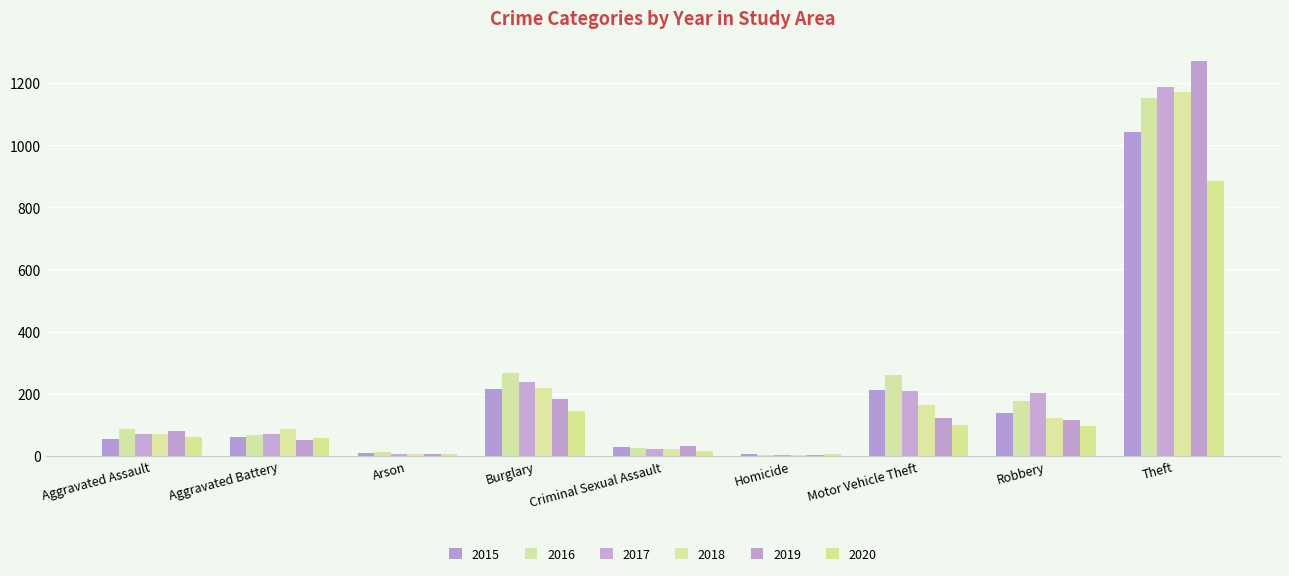

Are the bars grouped side by side (vs. stacked)?

Yes